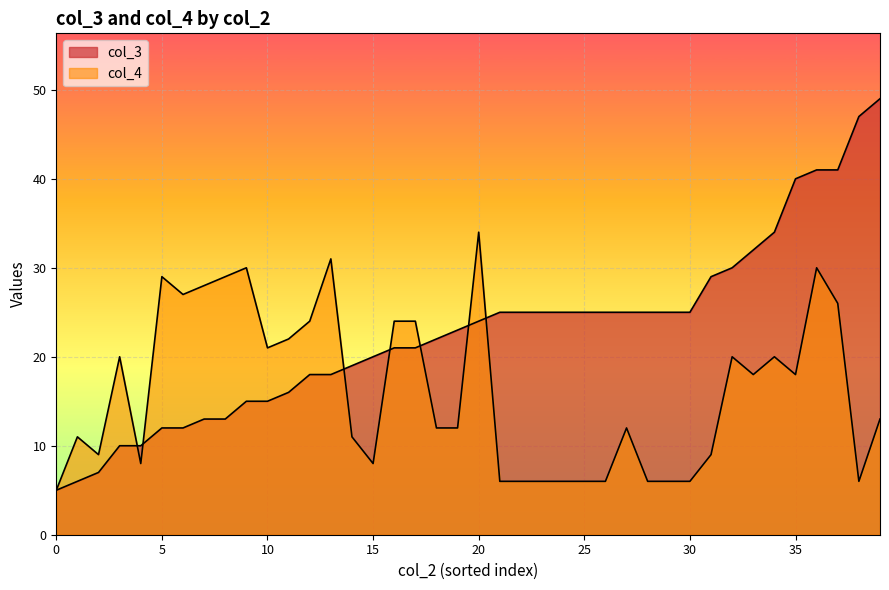

How many lines are shown in the chart?

2